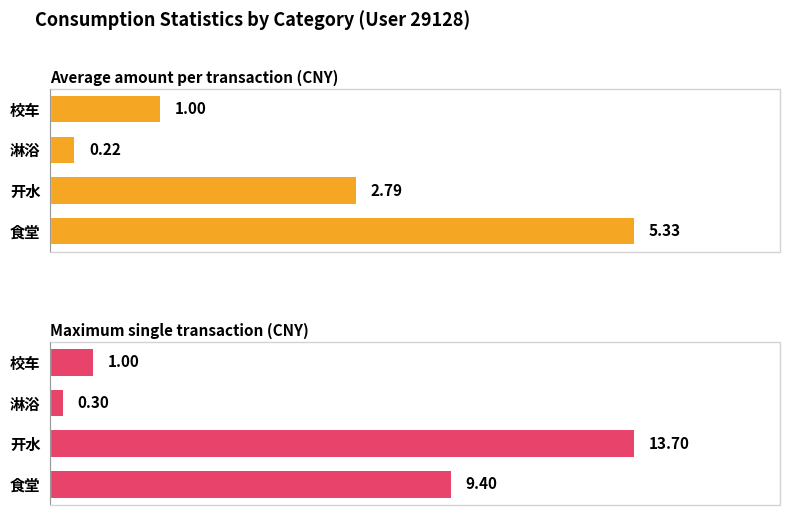

At how many categories does at least one series exceed 0?

4